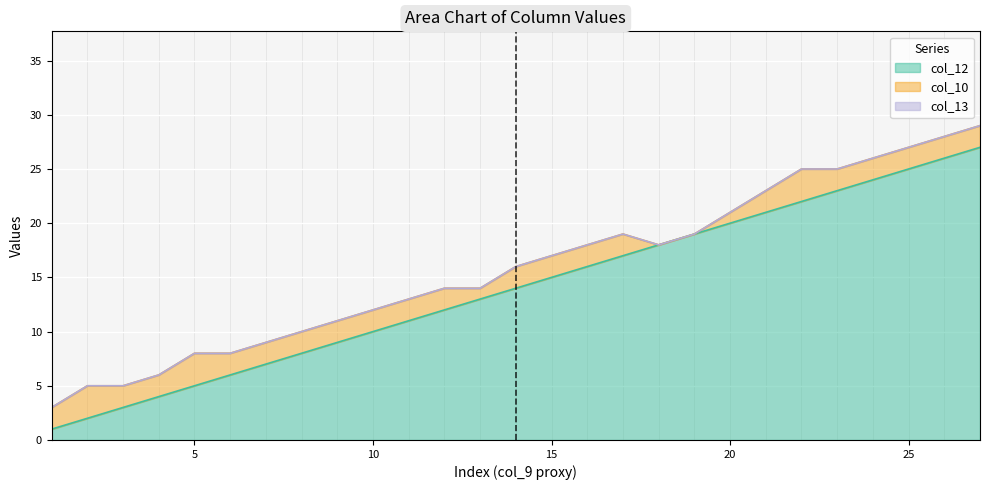

What is the spread (max minus min) of values at 2?

3